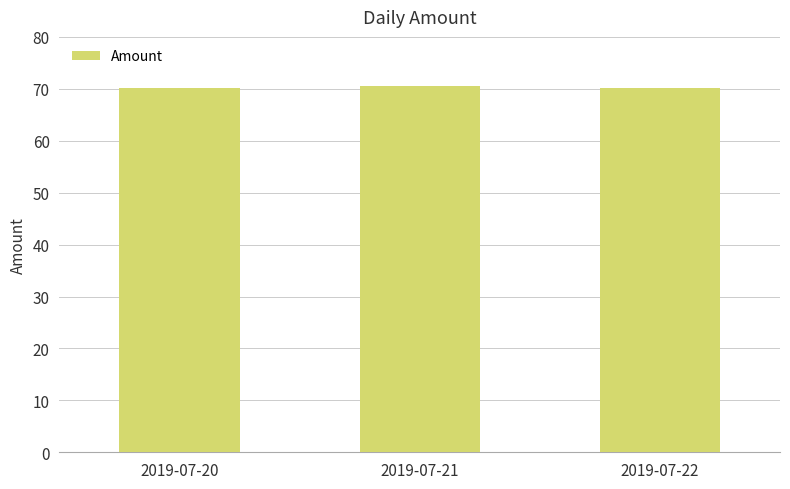

What is the value of the 3rd bar from the left?

70.1